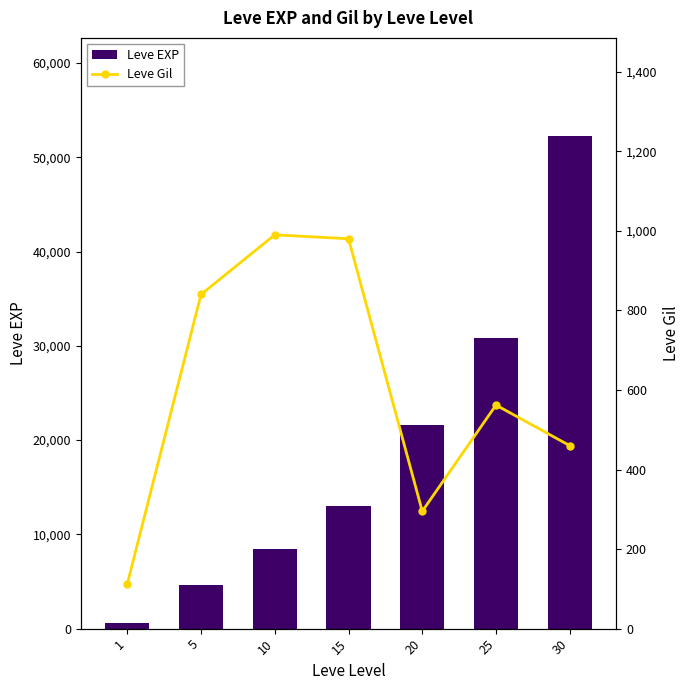

What is the maximum value for Leve Gil?

990